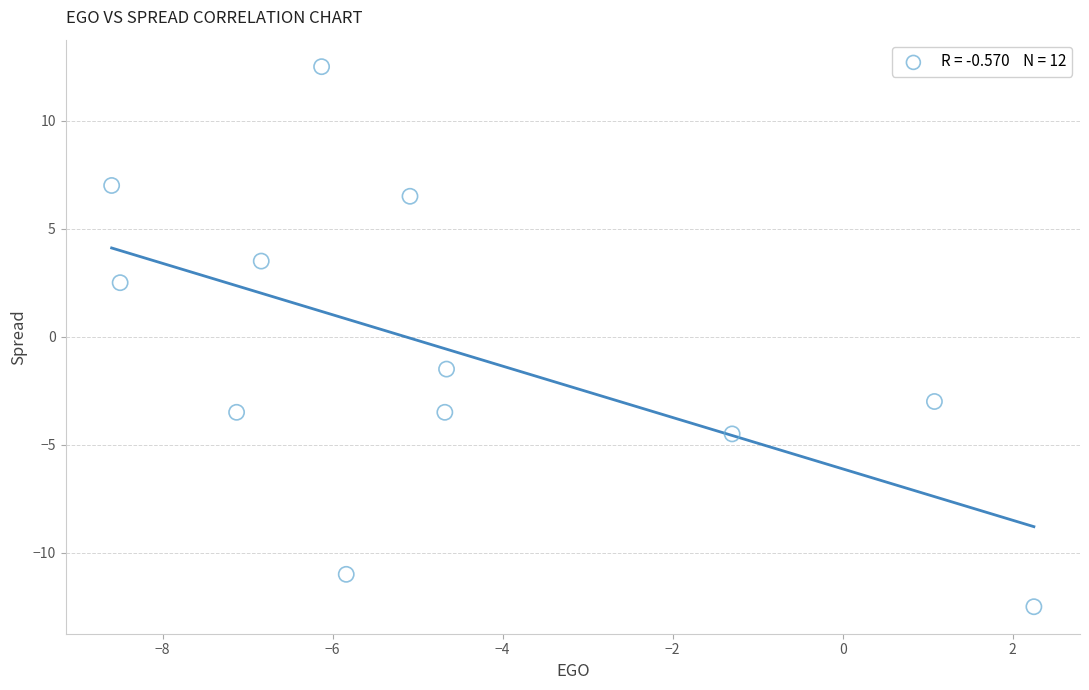

What is the range of Y values (max minus min)?

25.0